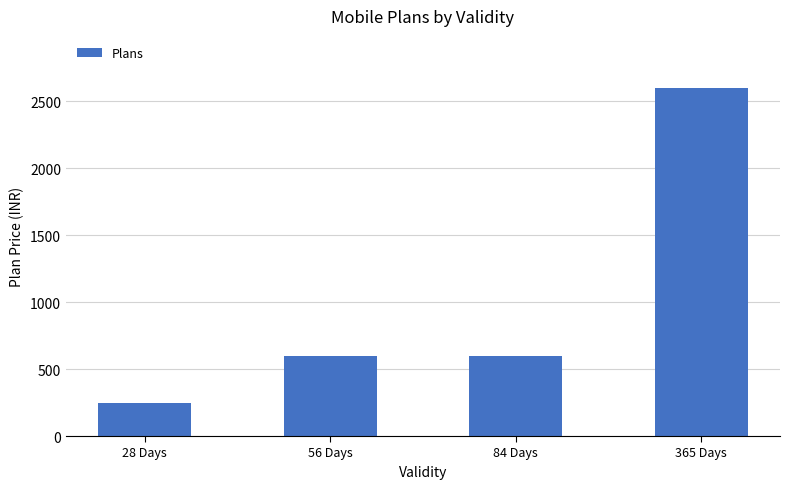

The chart shows a value of 4583 at 365 Days. True or false?

False